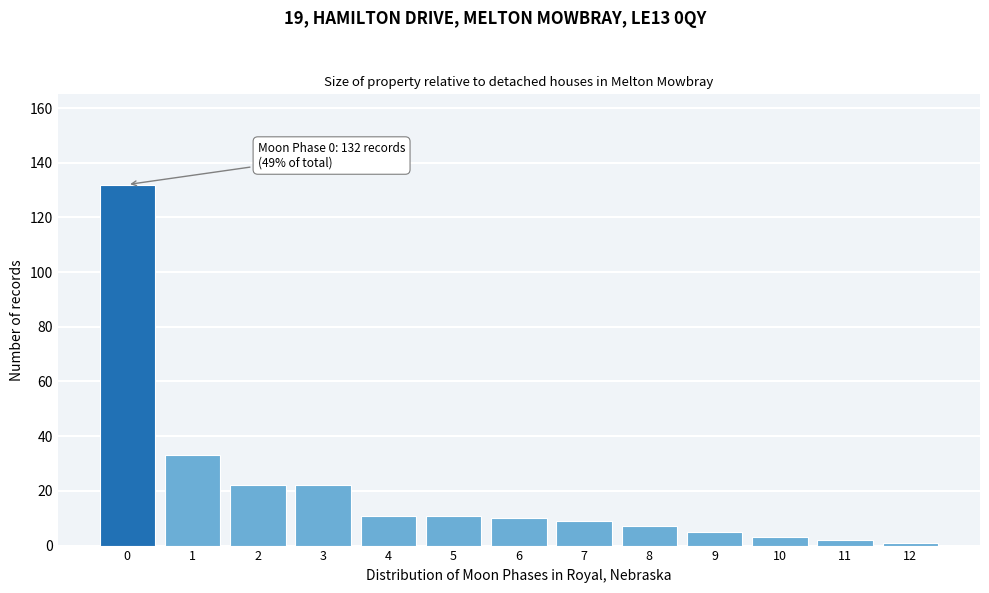

Reading right to left, list all the values displayed in this chart.

1	2	3	5	7	9	10	11	11	22	22	33	132